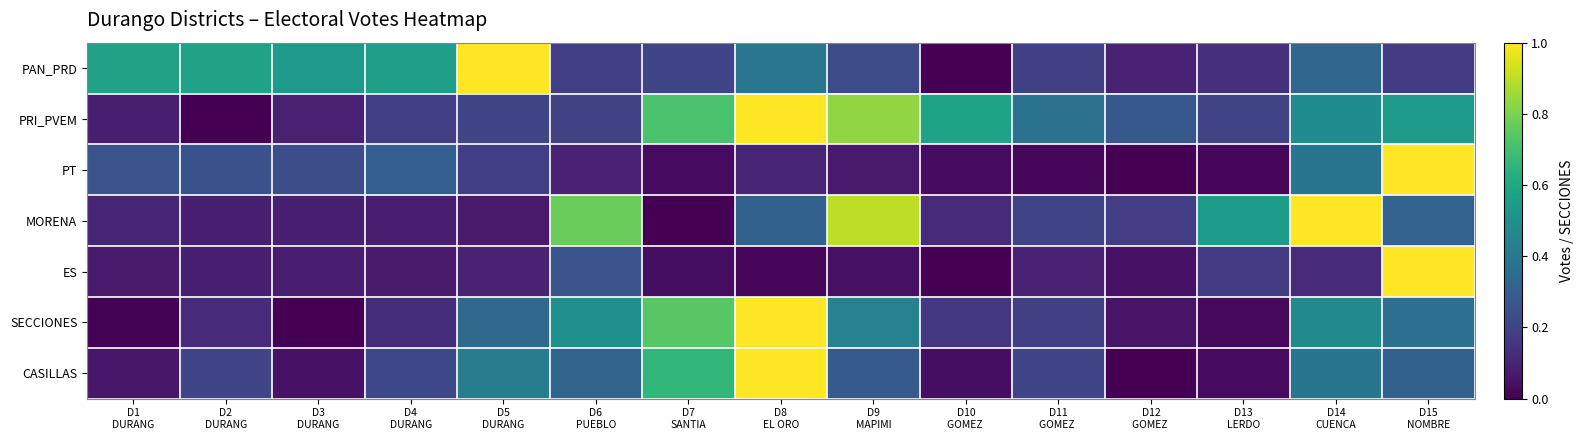

At which category is the sum across all series the highest?

D8
EL ORO